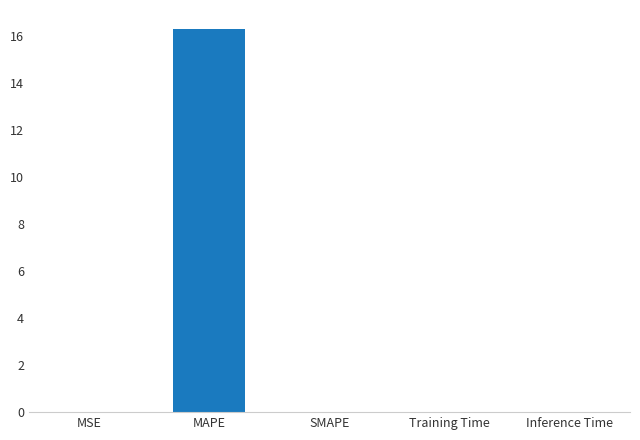

At which category does the chart reach its peak across all series?

MAPE